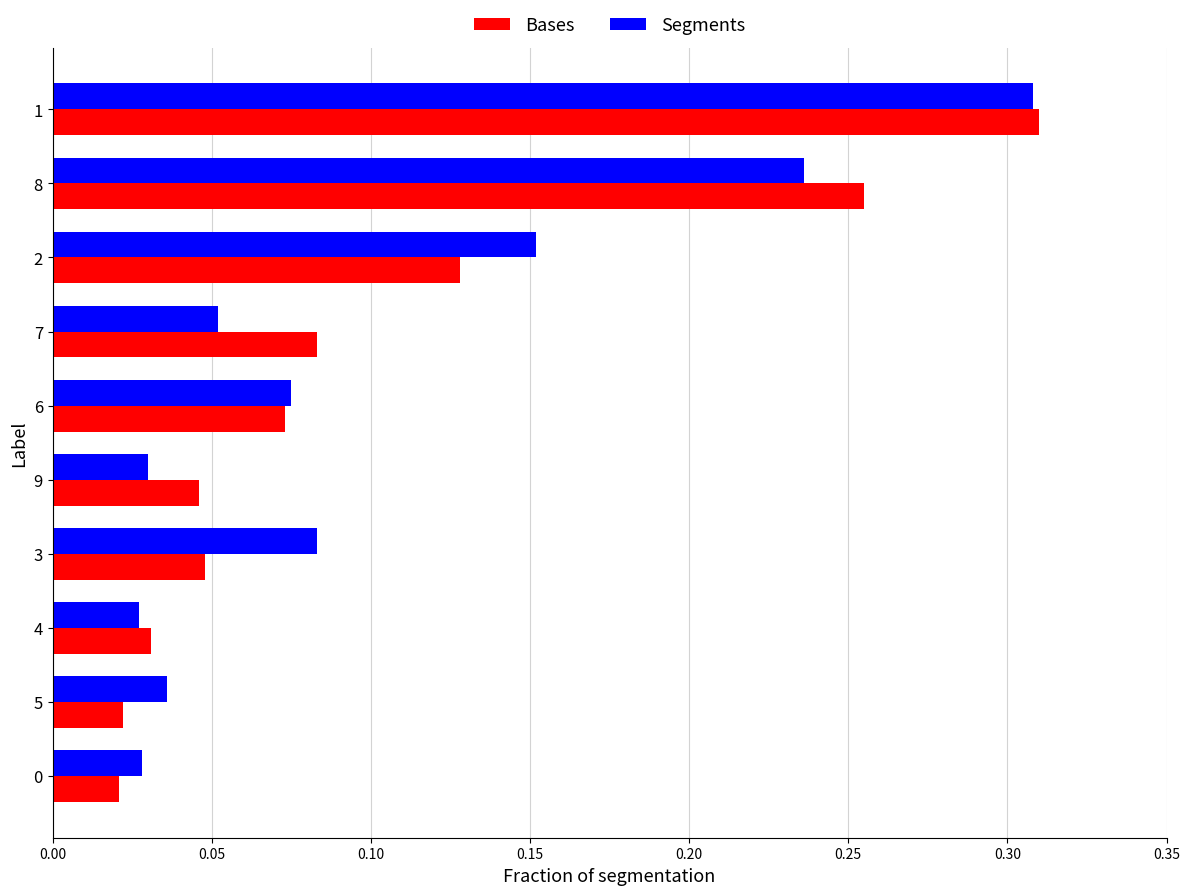

Between 0 and 3, which series saw the biggest shift?

Segments